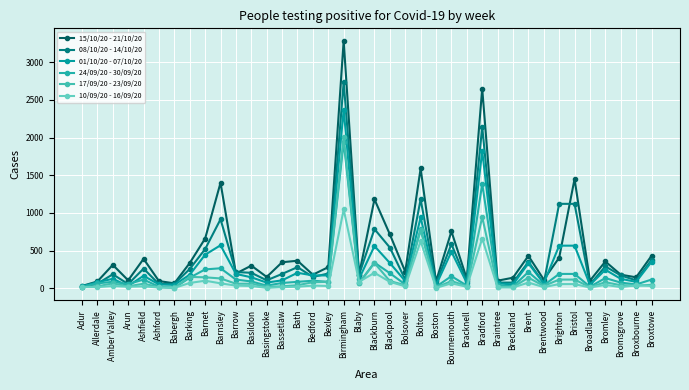

Which category has the highest value across all series?

Birmingham